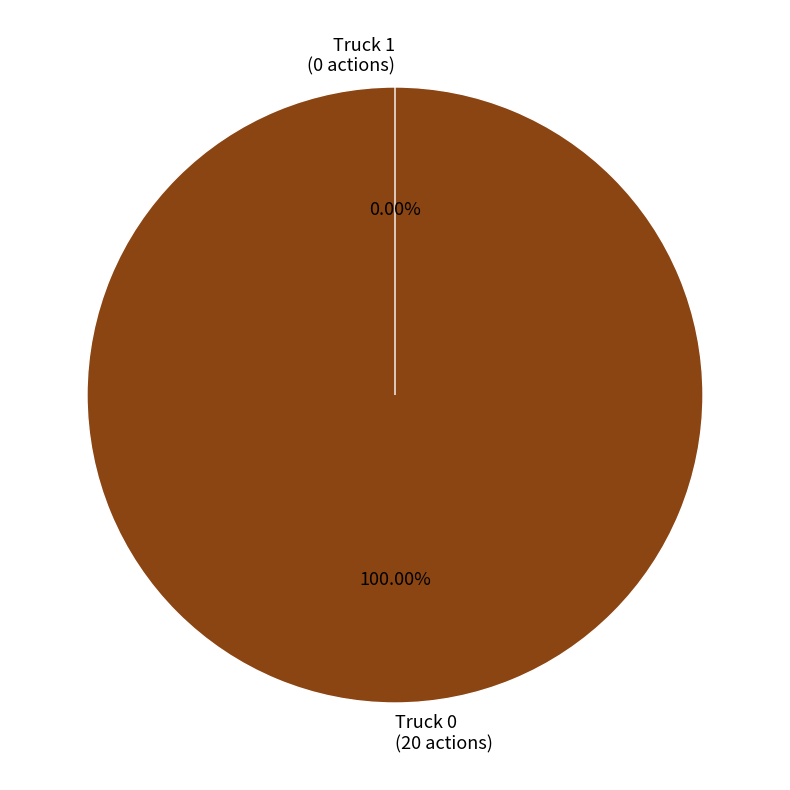

To the nearest percent, what is the difference between the Truck 1 and Truck 0 slice percentages?

100%